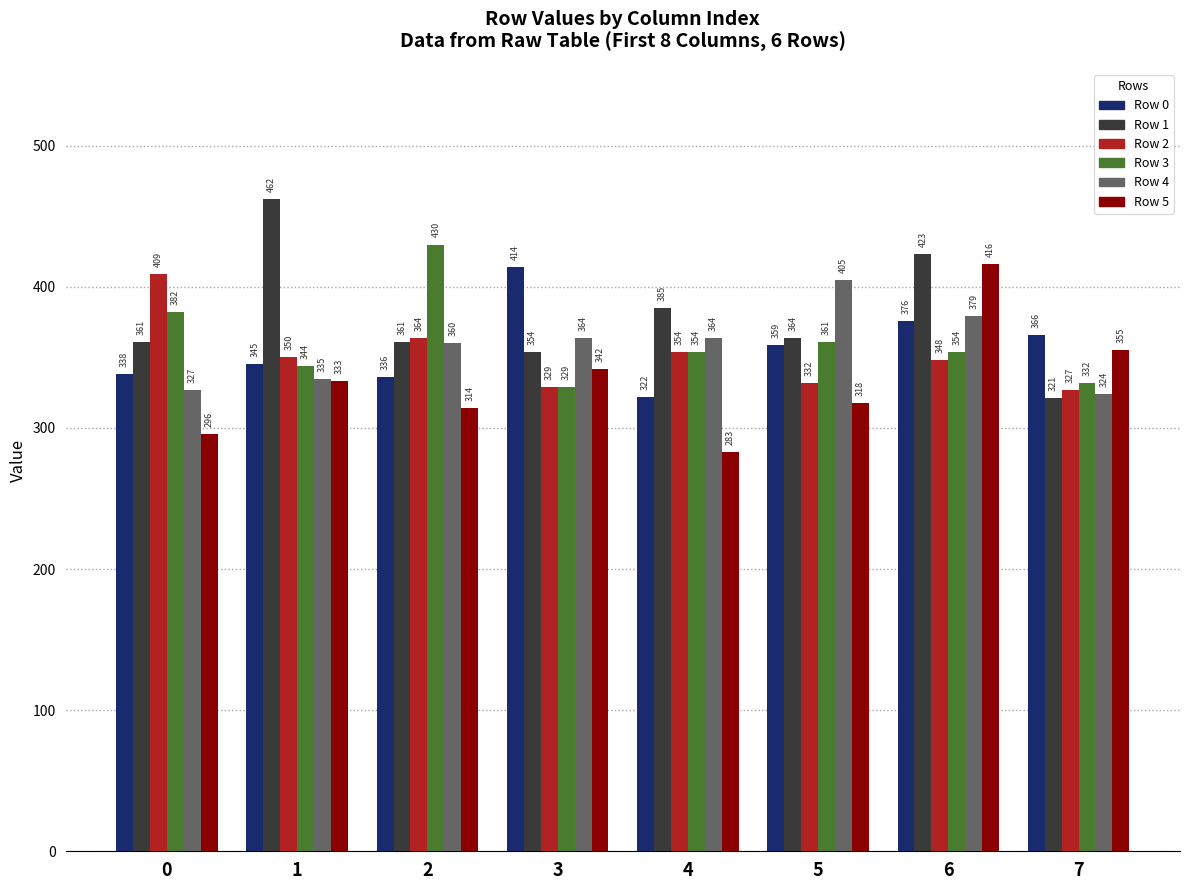

What is the difference between the highest and lowest values at 1?

129